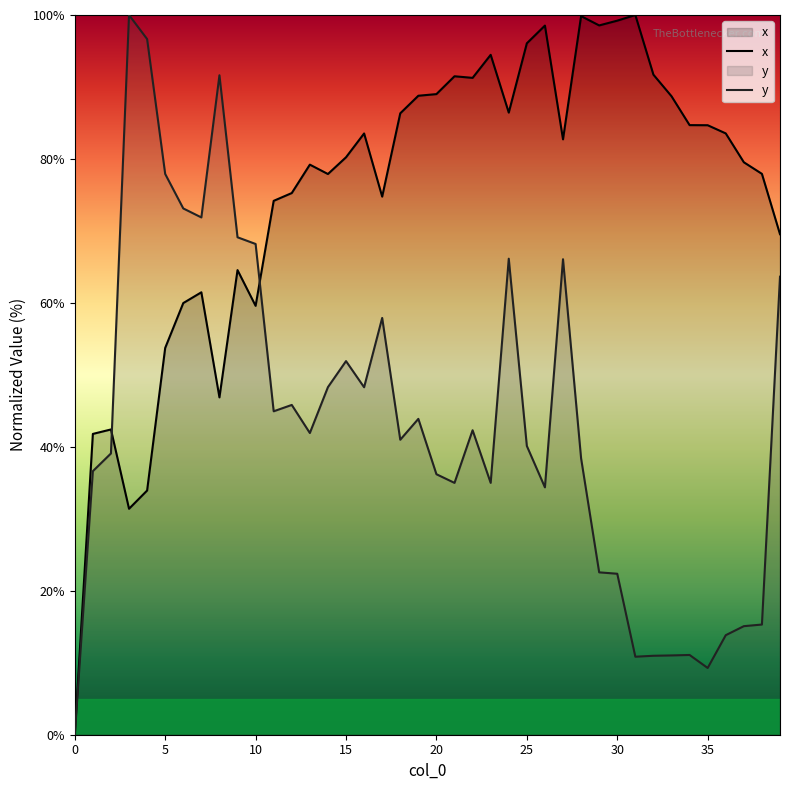

What is the spread (max minus min) of values at 22?

49.0